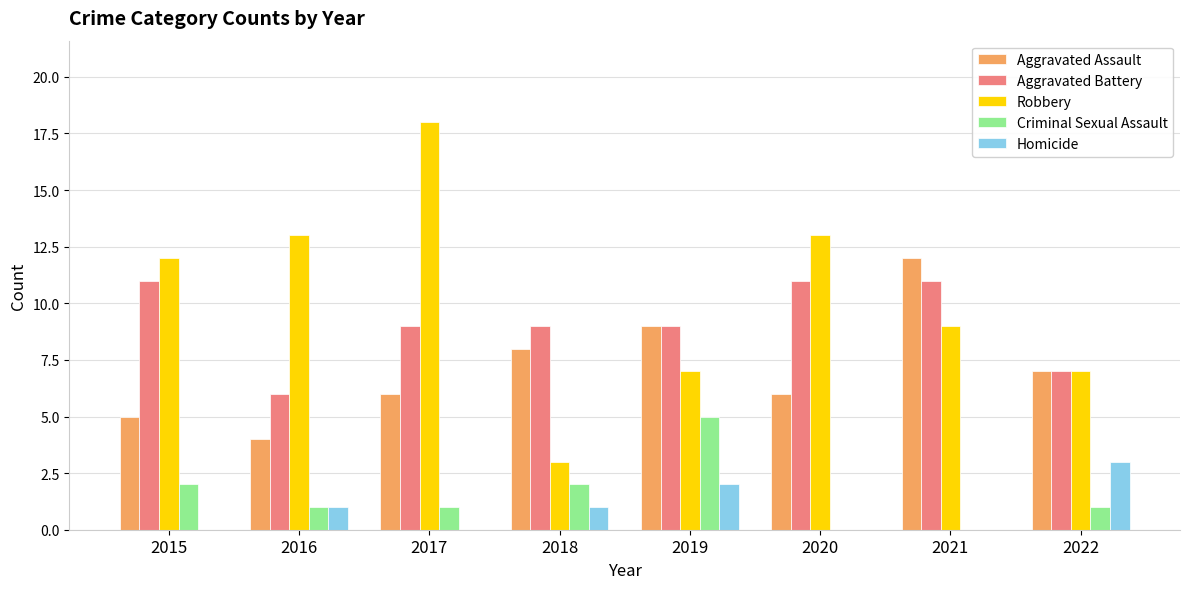

Which series changed the most between 2018 and 2019?

Robbery